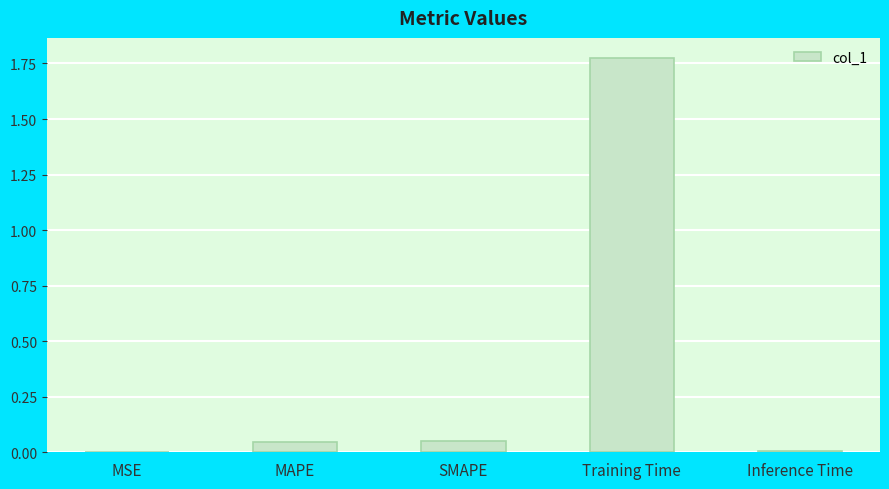

The chart shows a value of 0.0 at MSE. True or false?

True